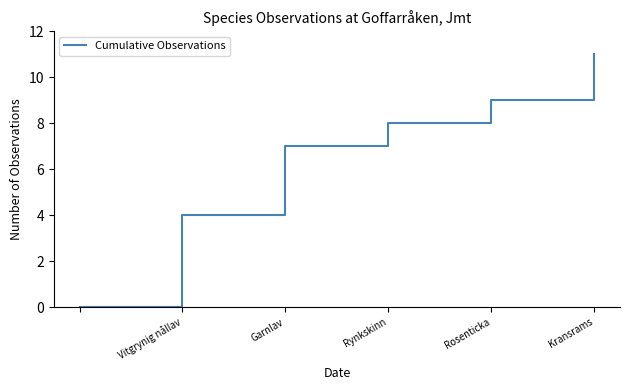

What is the greatest value displayed?

11